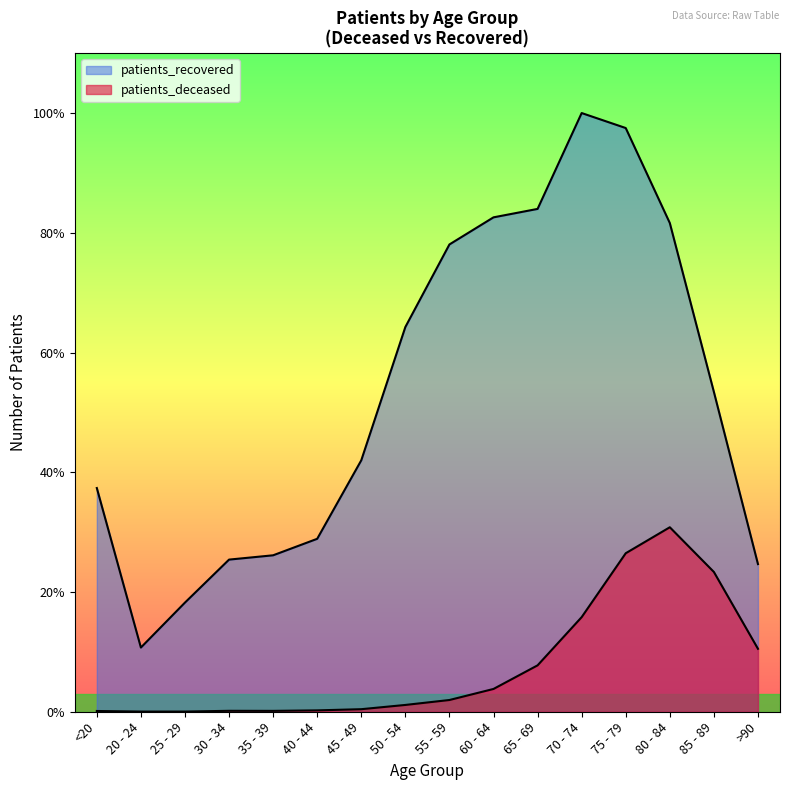

Read the patients_recovered value at 75 - 79.

9346